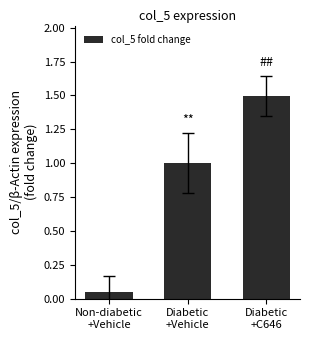

What is the average value?

0.8